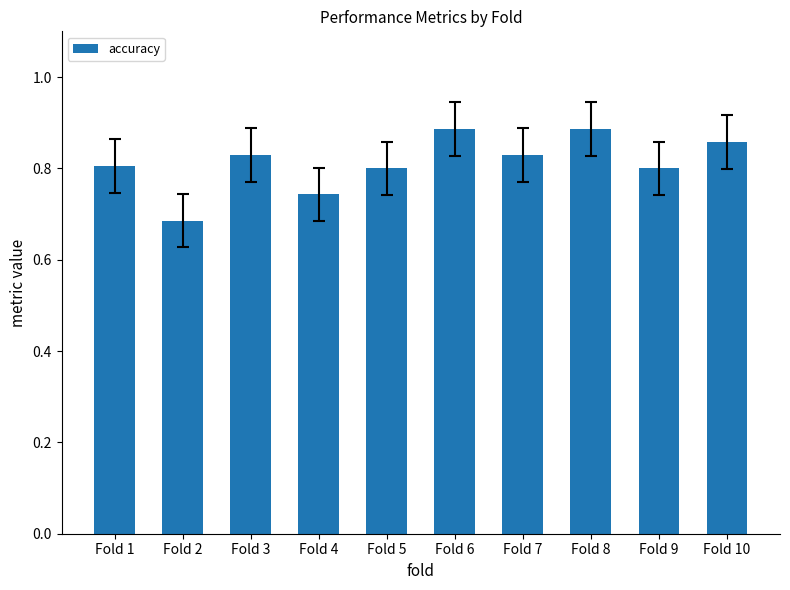

Which label corresponds to the smallest value in the chart?

Fold 2